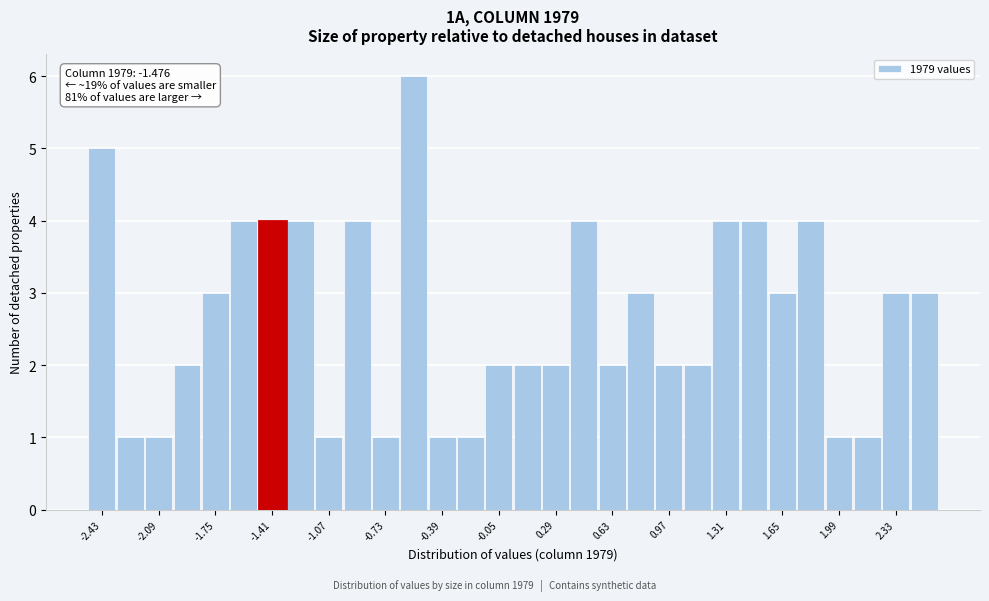

Read against the x-axis, roughly where is the centre of the tallest bar?

-0.55